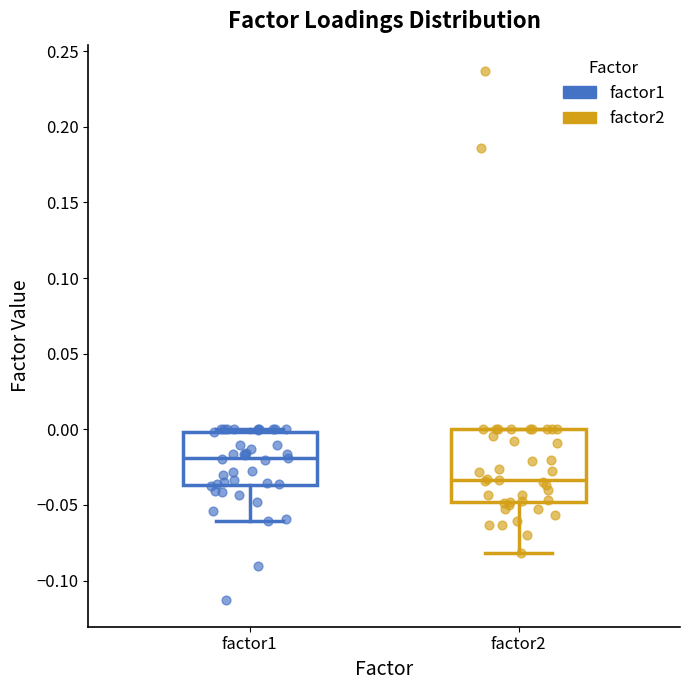

Reading left to right, transcribe this box plot: for each box, give where its median line is, the range the box spans, and where its two whiskers end, as read against the y-axis. The values are not printed on the chart, so give them approximately, as read against the axis.

factor1: median -0.020, box -0.035 to 0.000, whiskers -0.060 to 0.000 (just above the box's upper edge)
factor2: median -0.035, box -0.050 to 0.000, whiskers -0.080 to 0.000